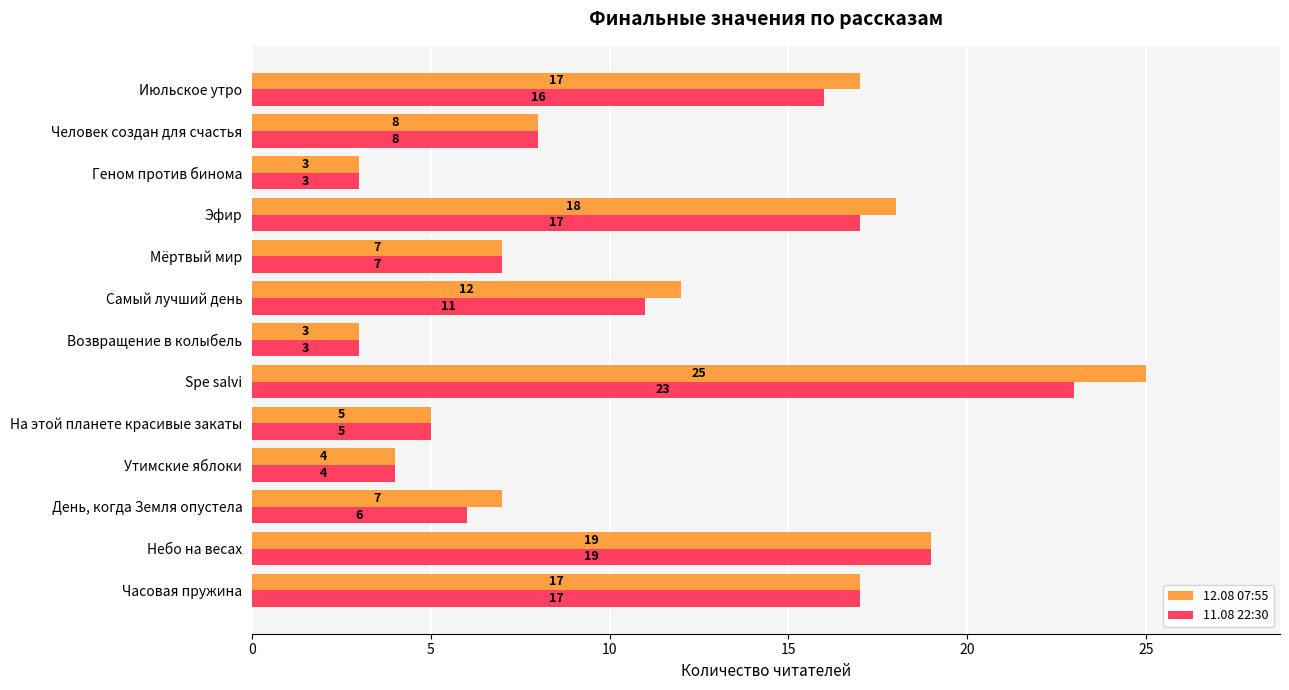

Read the 11.08 22:30 value at Июльское утро, to the nearest 10.

20